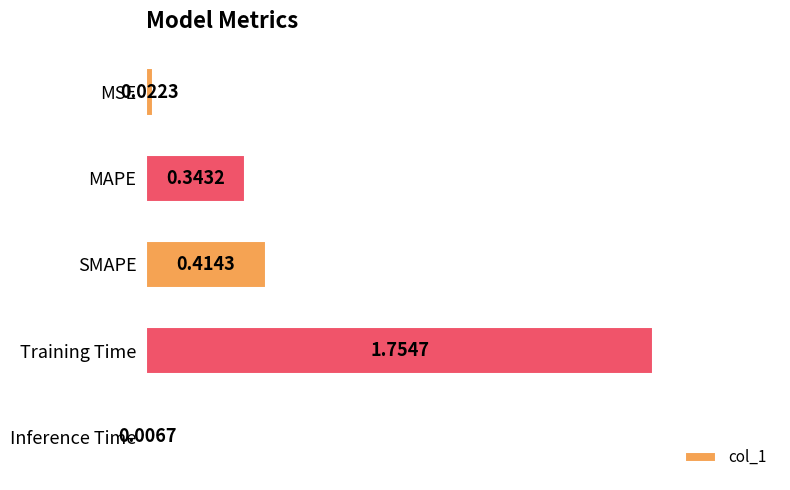

What is the change in value from MSE to MAPE?

+0.3